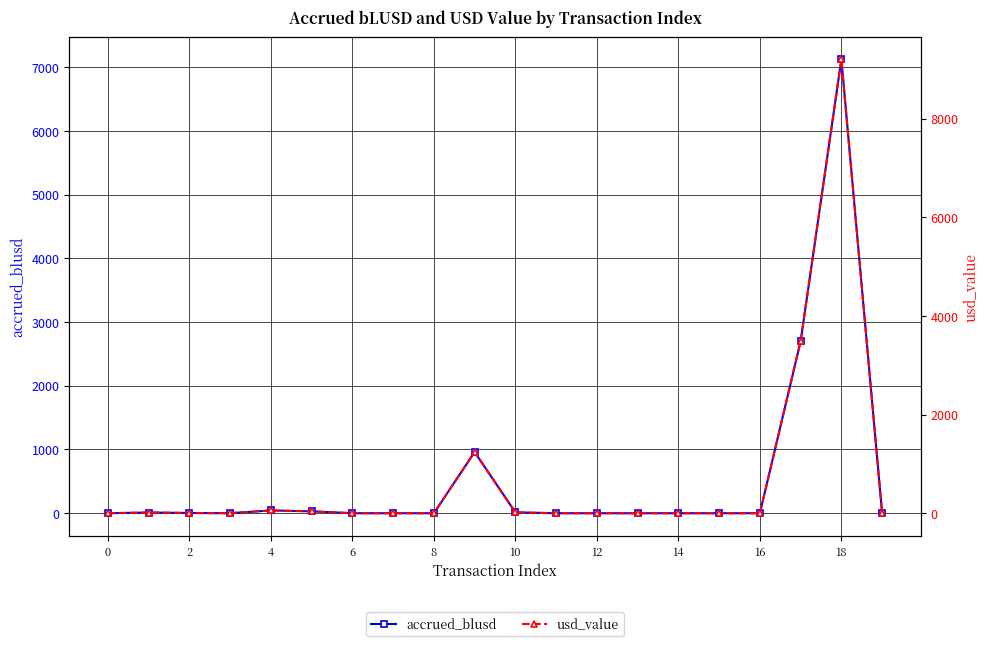

What are all the series names shown in the legend?

accrued_blusd, usd_value